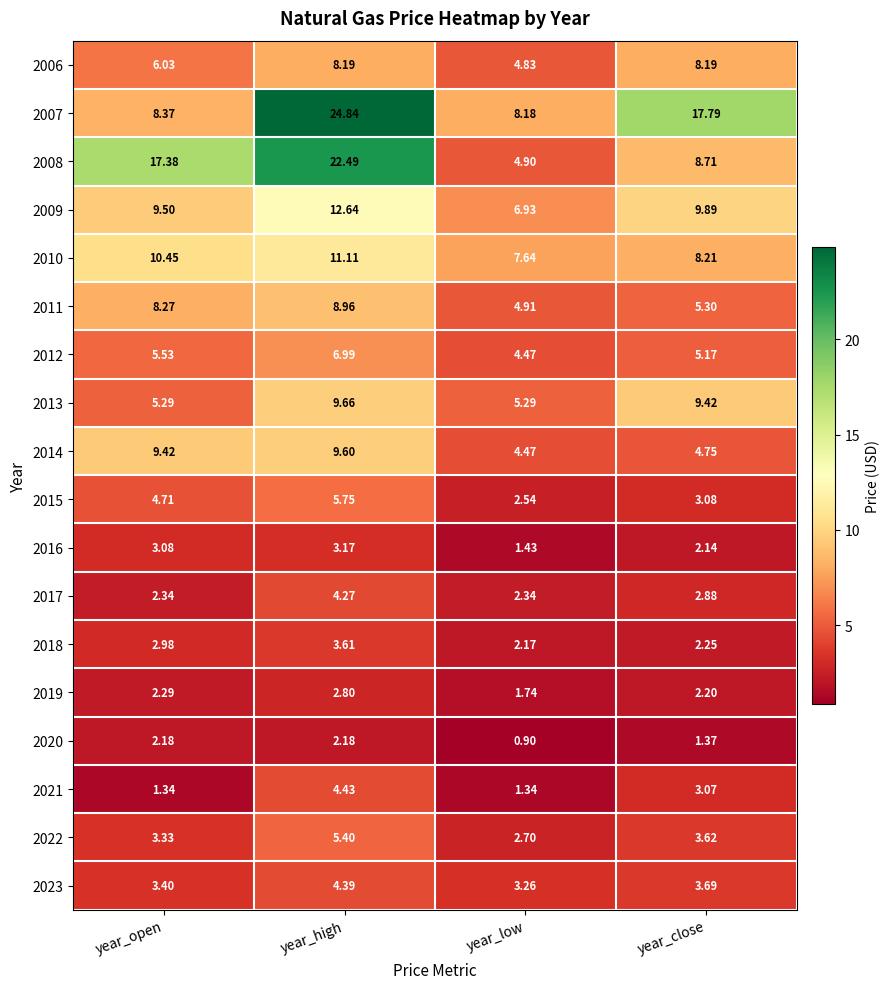

At year_close, list the series in order from largest to smallest.

2007, 2009, 2013, 2008, 2010, 2006, 2011, 2012, 2014, 2023, 2022, 2015, 2021, 2017, 2018, 2019, 2016, 2020